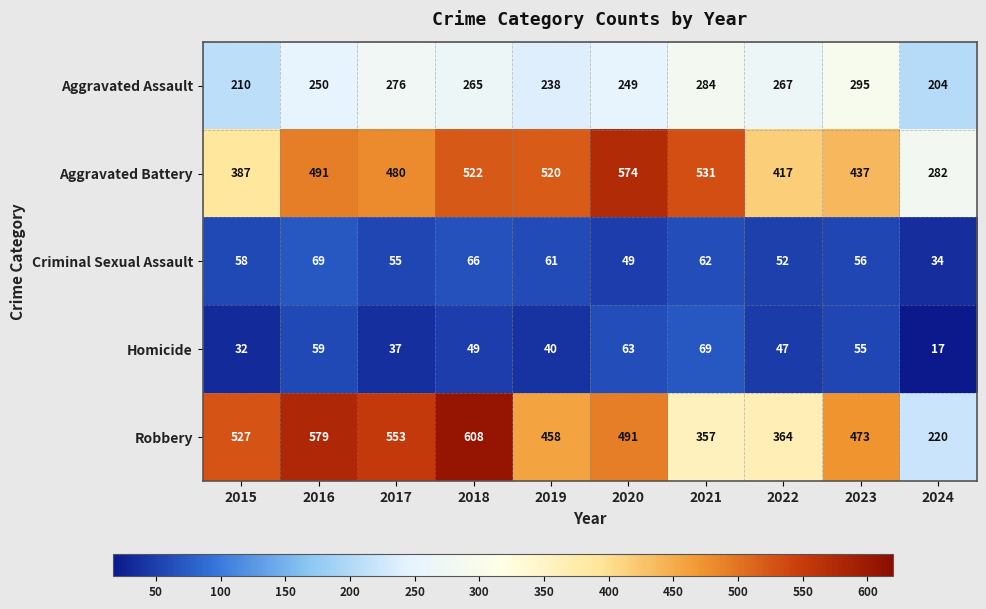

At 2016, list the series in order from smallest to largest.

Homicide, Criminal Sexual Assault, Aggravated Assault, Aggravated Battery, Robbery